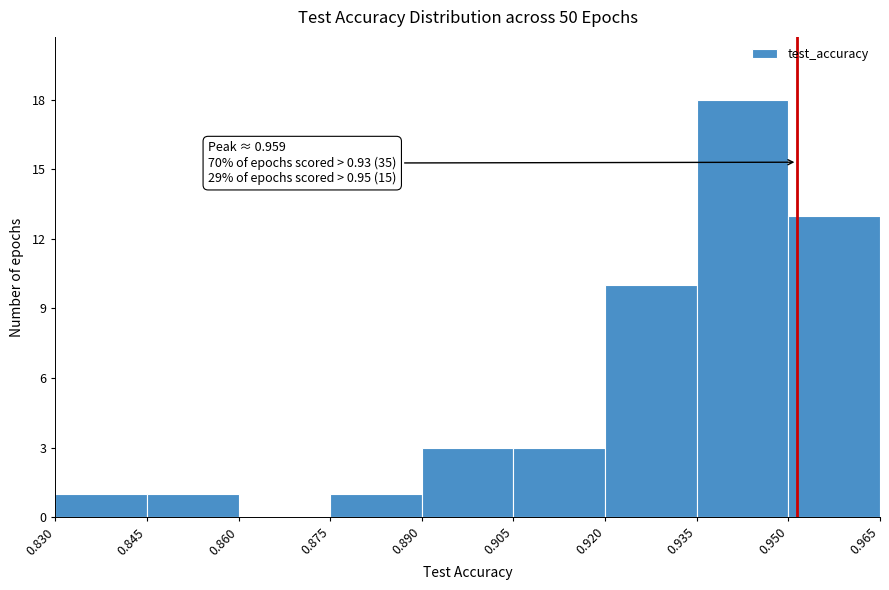

Which range on the x-axis has the tallest bar?

0.935 to 0.950